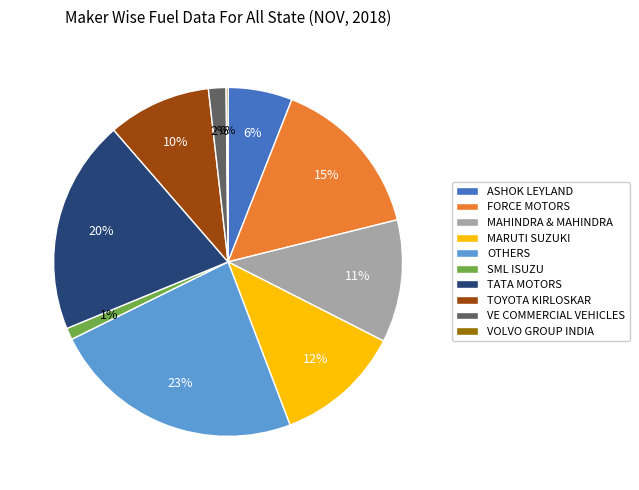

To the nearest percent, what is the average slice percentage?

10%